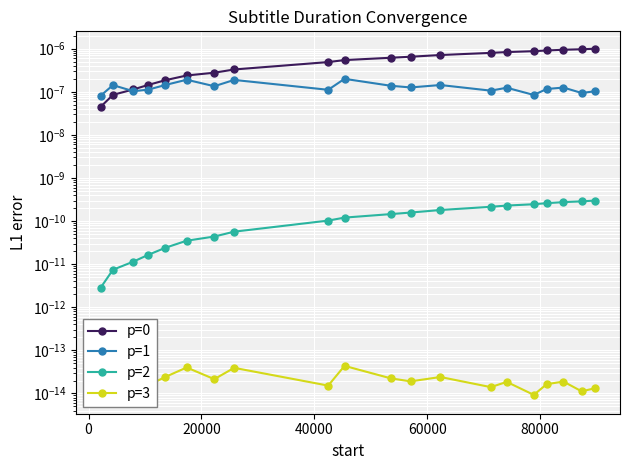

True or false: p=1 has more than 0 points higher than both neighbors.

True